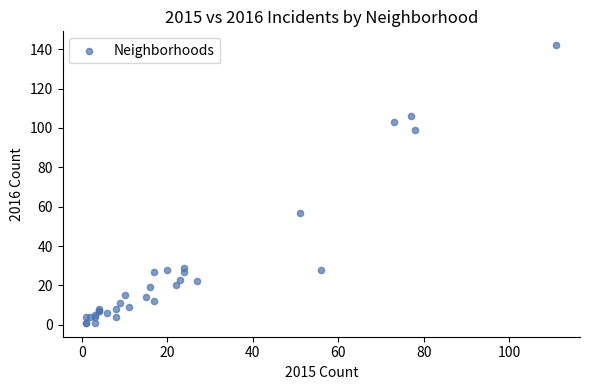

What Y value in the scatter plot is closest to 71?

57